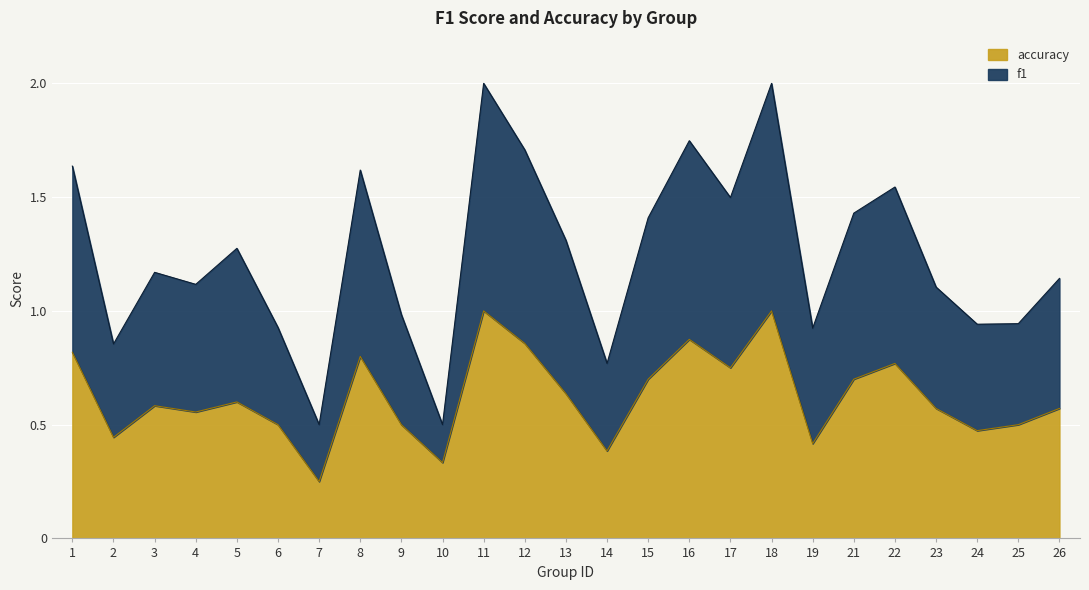

What is the maximum value for accuracy?

1.0